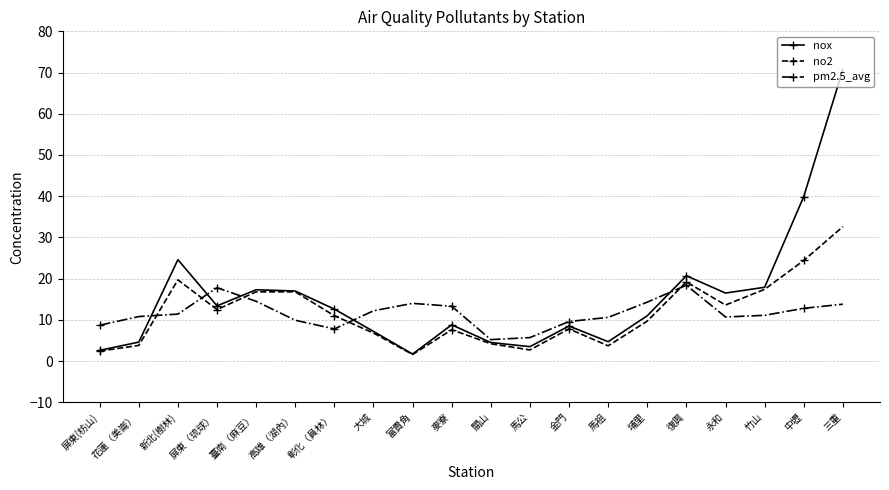

At 三重, list the series in order from smallest to largest.

pm2.5_avg, no2, nox